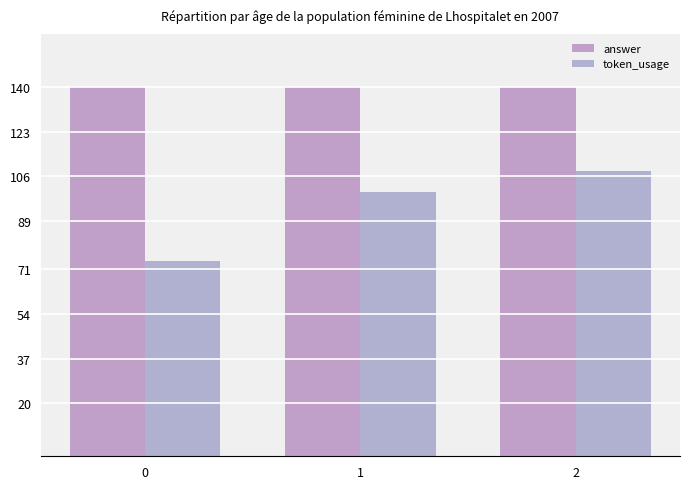

Reading left to right, list all the values displayed in this chart.

answer: 0=140	1=140	2=140
token_usage: 0=74	1=100	2=108